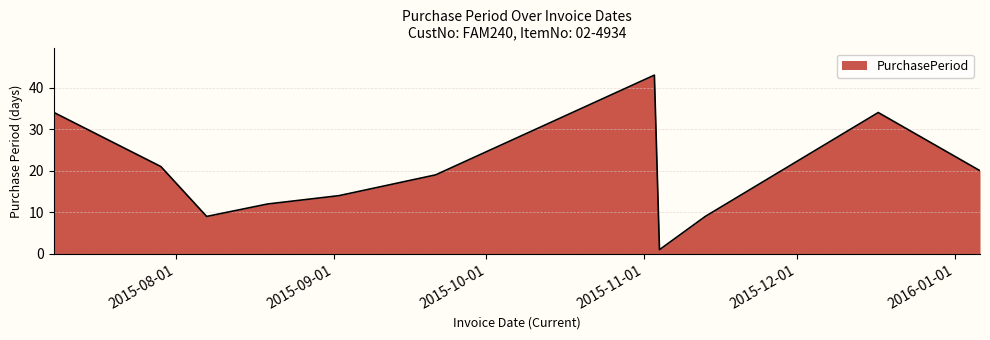

What is the difference between the maximum and minimum values?

42